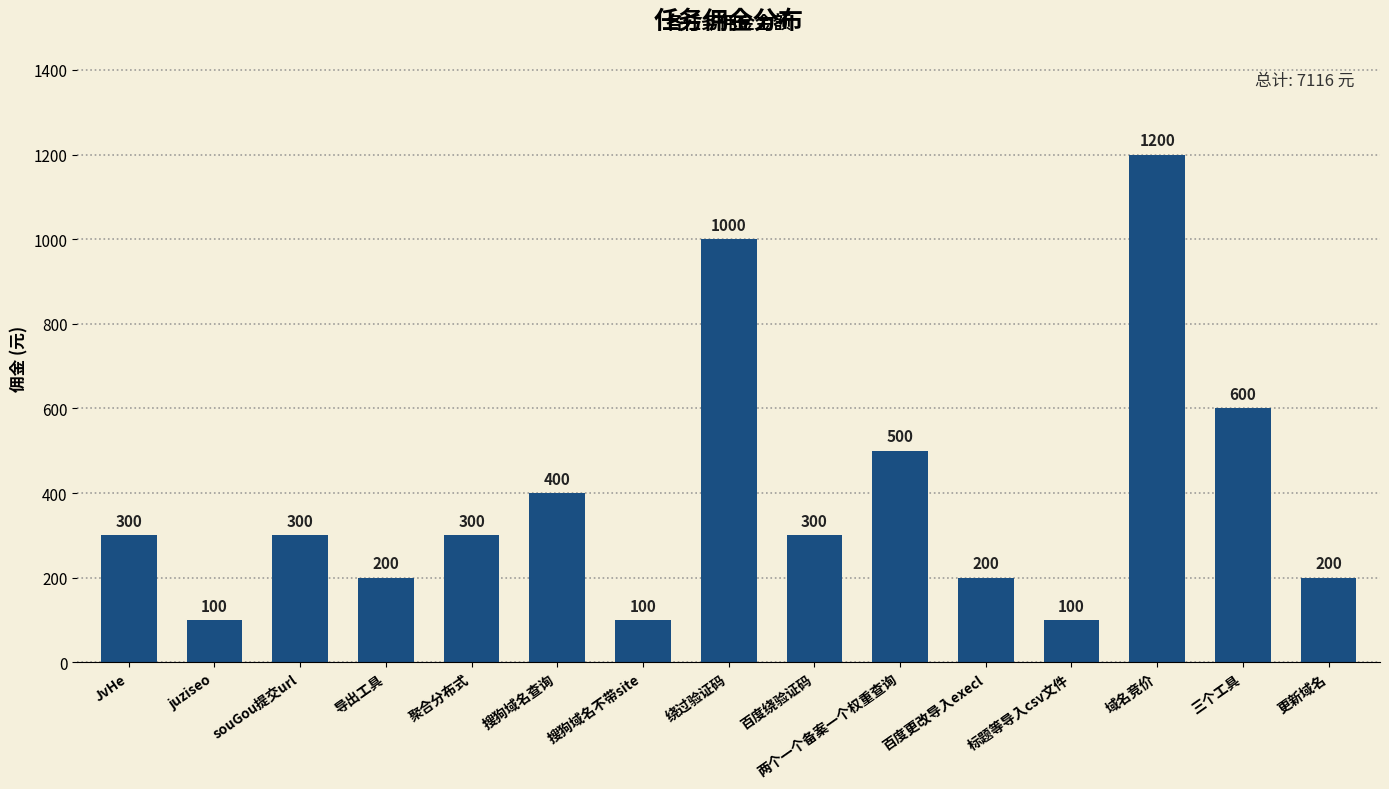

What is the maximum value shown in the chart?

1200